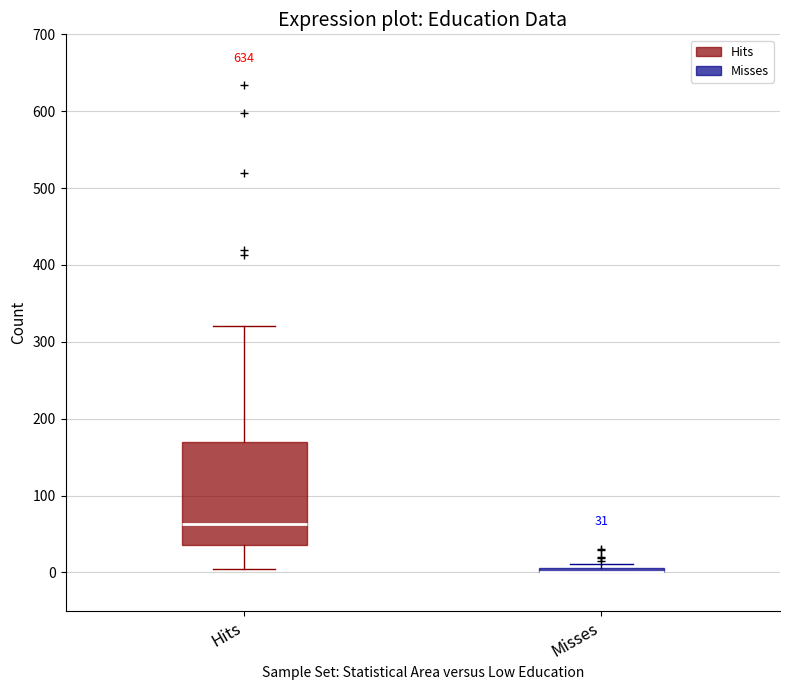

Which box is the tallest, from its lower edge to its upper edge?

Hits